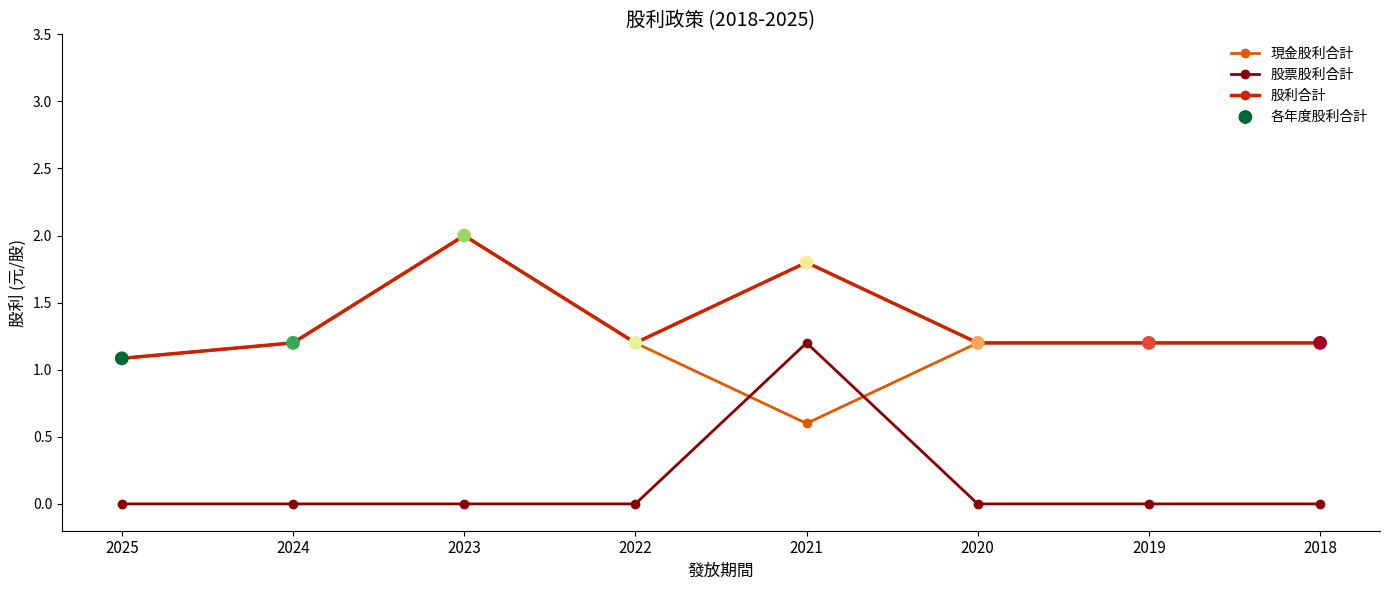

At which category is the sum across all series the highest?

2023